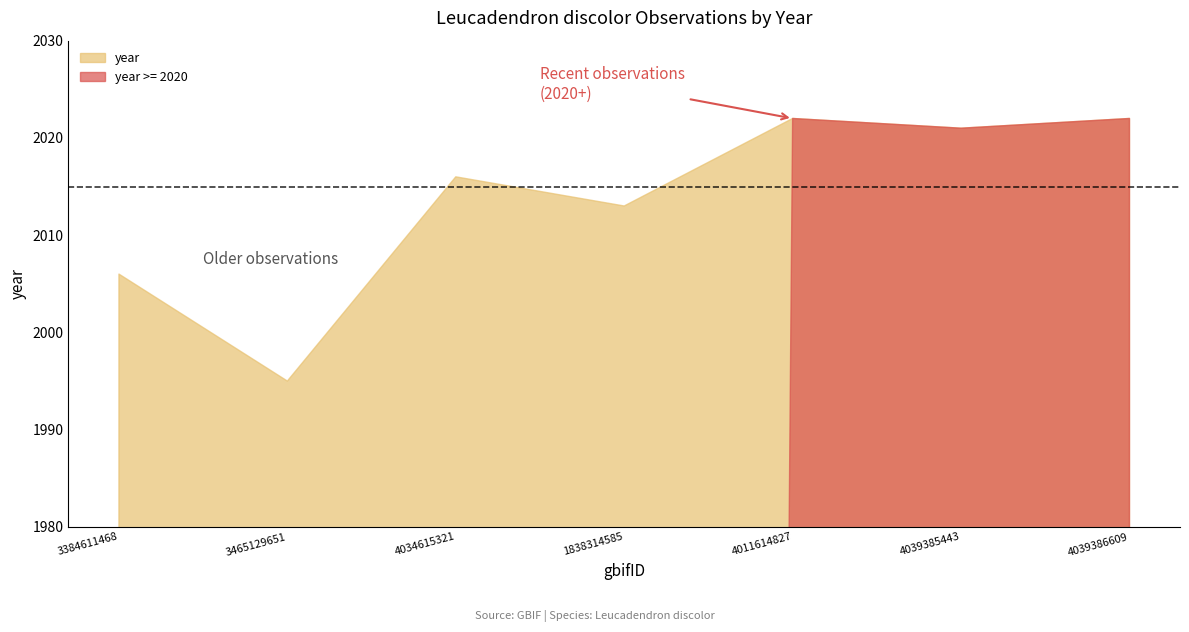

What is the label of the 5th point from the left?

4011614827